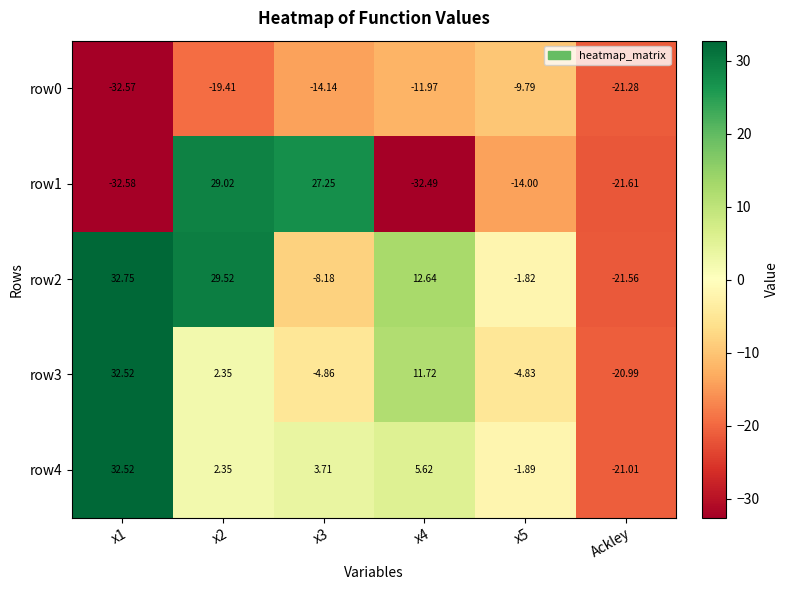

At which label does row4 reach its minimum?

Ackley